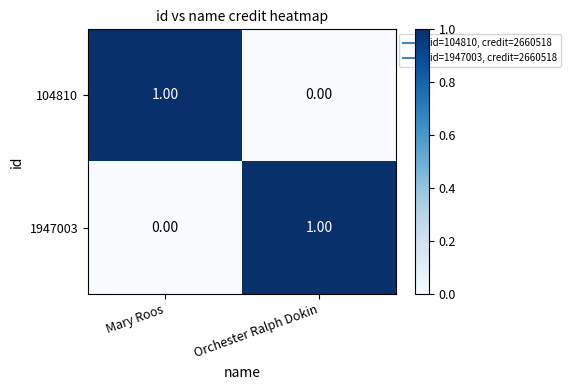

Which category has the lowest value in the 1947003 series?

Mary Roos